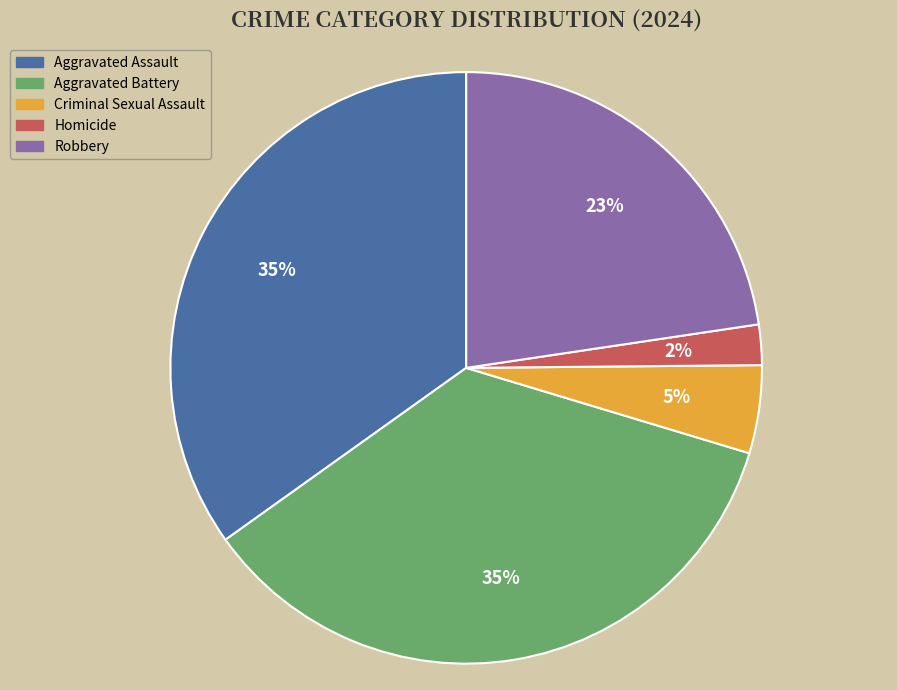

Do Homicide and Robbery together represent more than half of the pie?

No